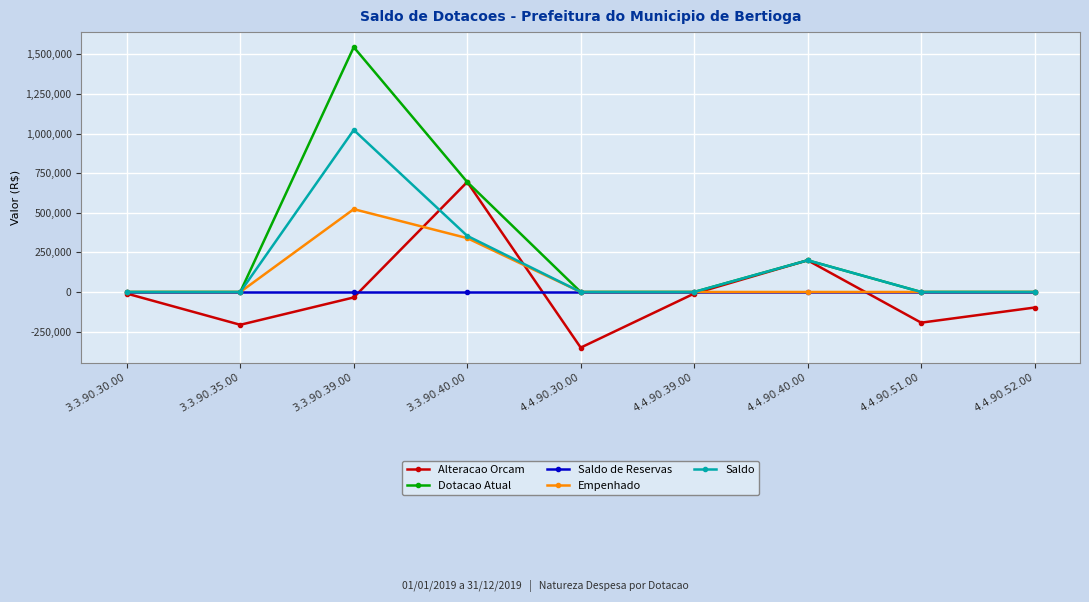

At which category does Saldo reach its first local peak?

3.3.90.39.00